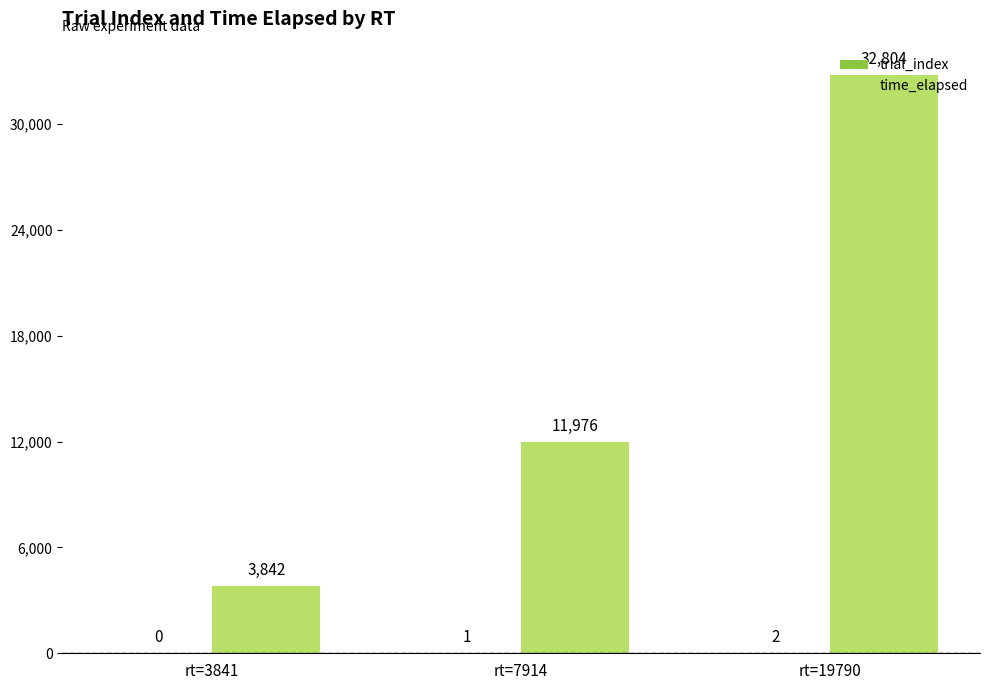

What is the greatest value displayed?

32804